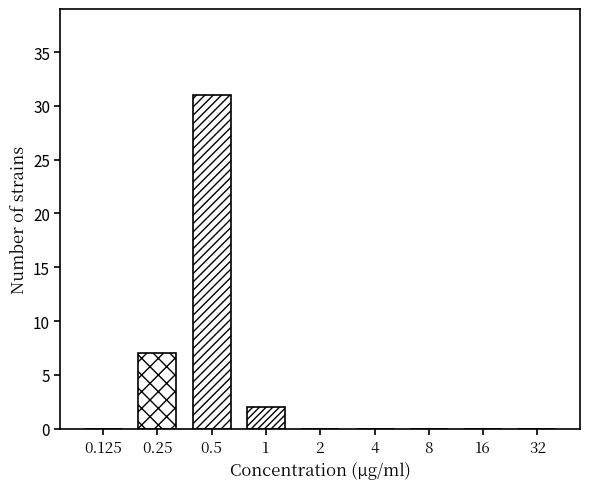

Reading left to right, what are all the values shown in this chart?

0.125=0	0.25=7	0.5=31	1=2	2=0	4=0	8=0	16=0	32=0